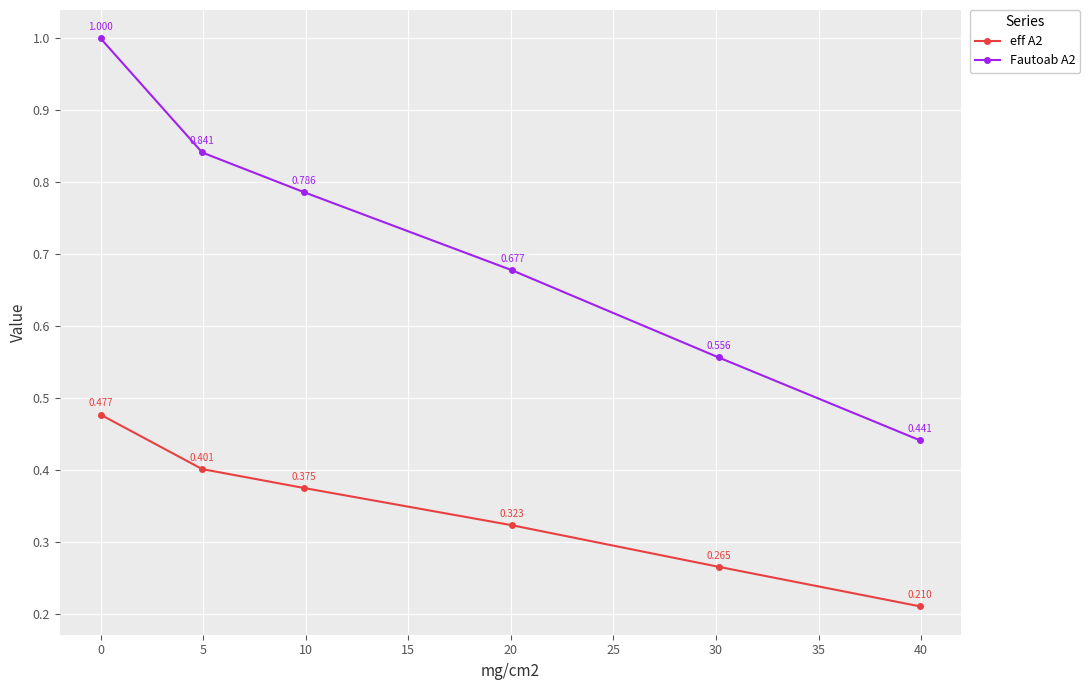

True or false: eff A2 and Fautoab A2 cross at least once.

False